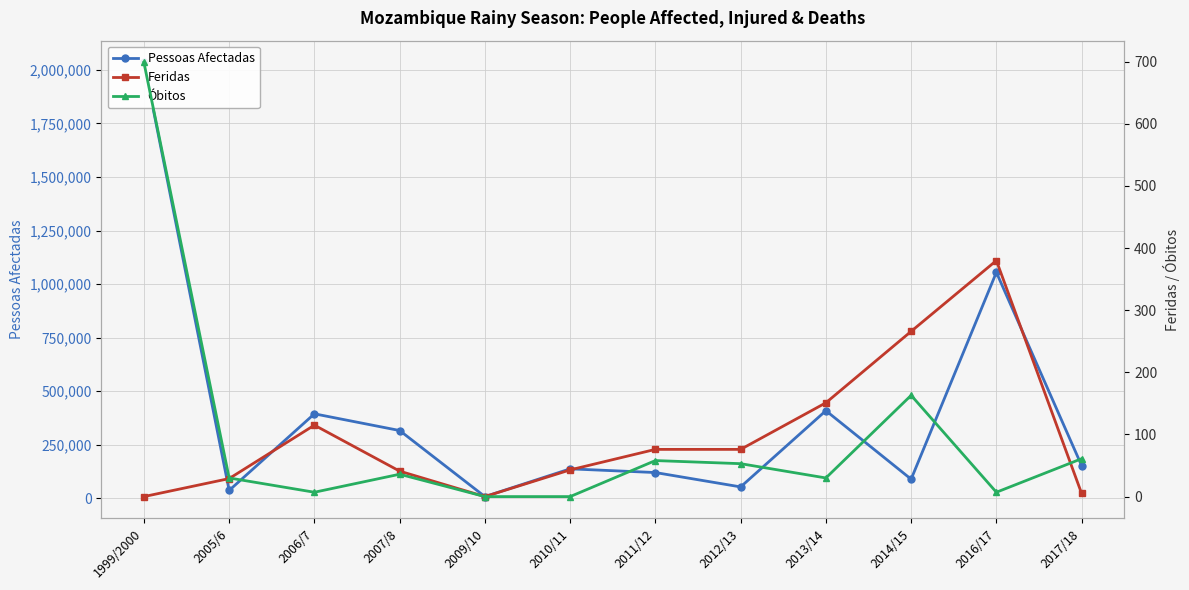

What is the sum of the Feridas values at 2012/13 and 2016/17?

456